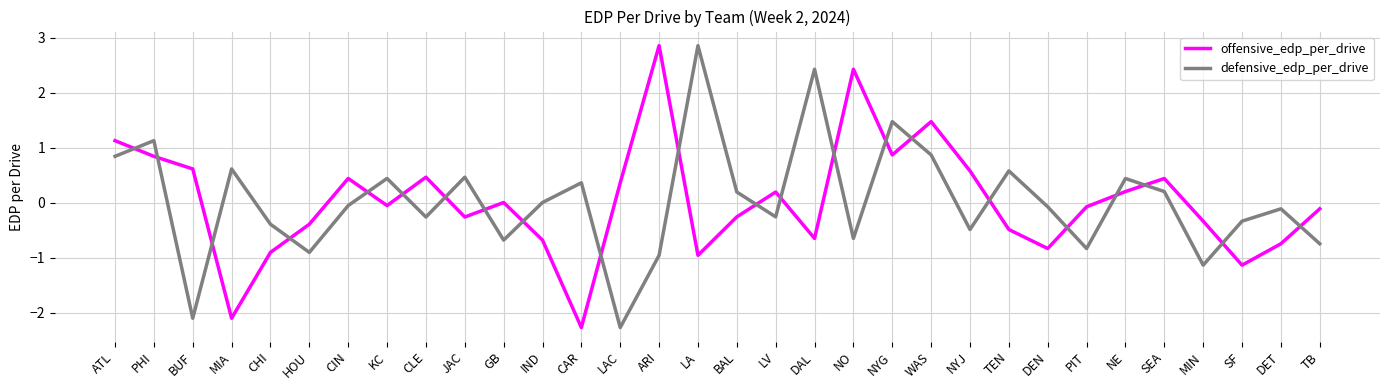

Does the chart have visible grid lines?

Yes